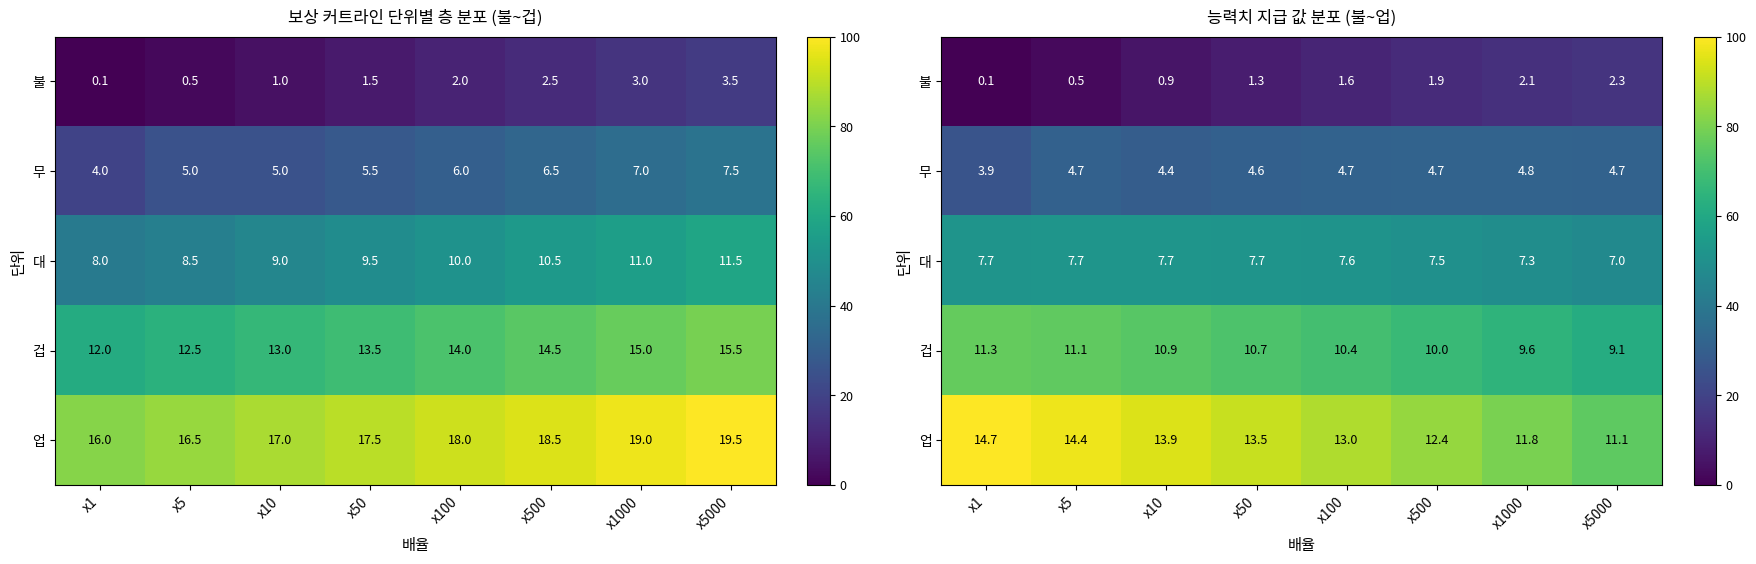

Which label corresponds to the largest value in the chart?

x1